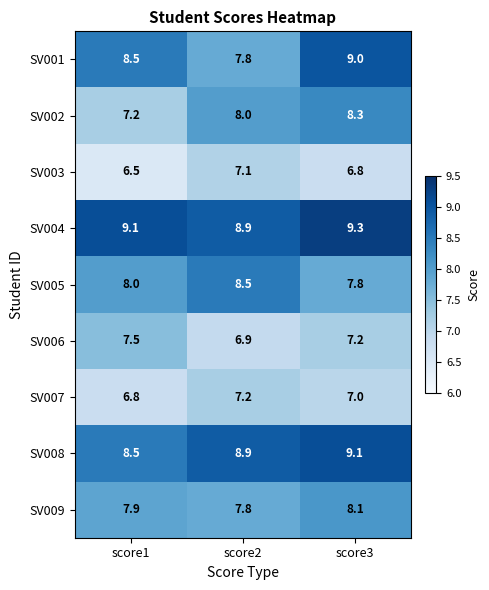

What is the average value of the SV008 series?

8.8